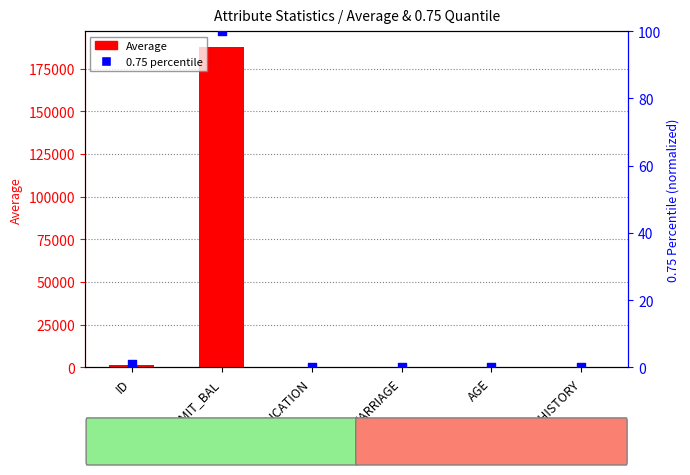

Is the value of Average at ID greater than the value of 0.75 percentile at MARRIAGE?

Yes